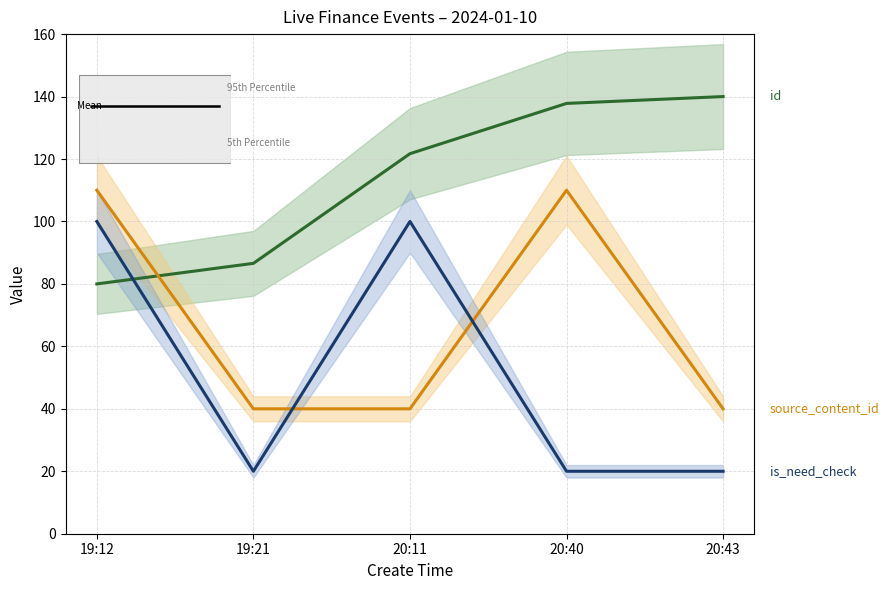

Reading left to right, what are all the values shown in this chart?

id: 19:12=80.0	19:21=86.6	20:11=121.7	20:40=137.8	20:43=140.0
source_content_id: 19:12=110.0	19:21=40.0	20:11=40.0	20:40=110.0	20:43=40.0
is_need_check: 19:12=100.0	19:21=20.0	20:11=100.0	20:40=20.0	20:43=20.0